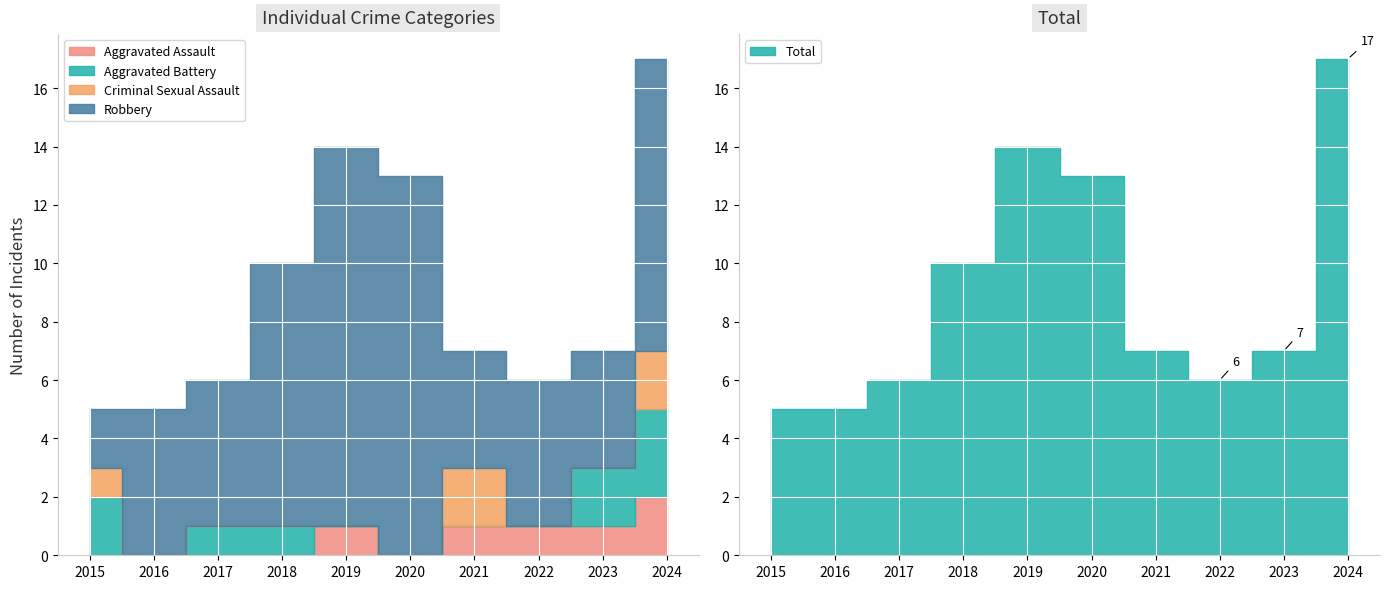

What is the sum of the Robbery values at 2017 and 2021?

9